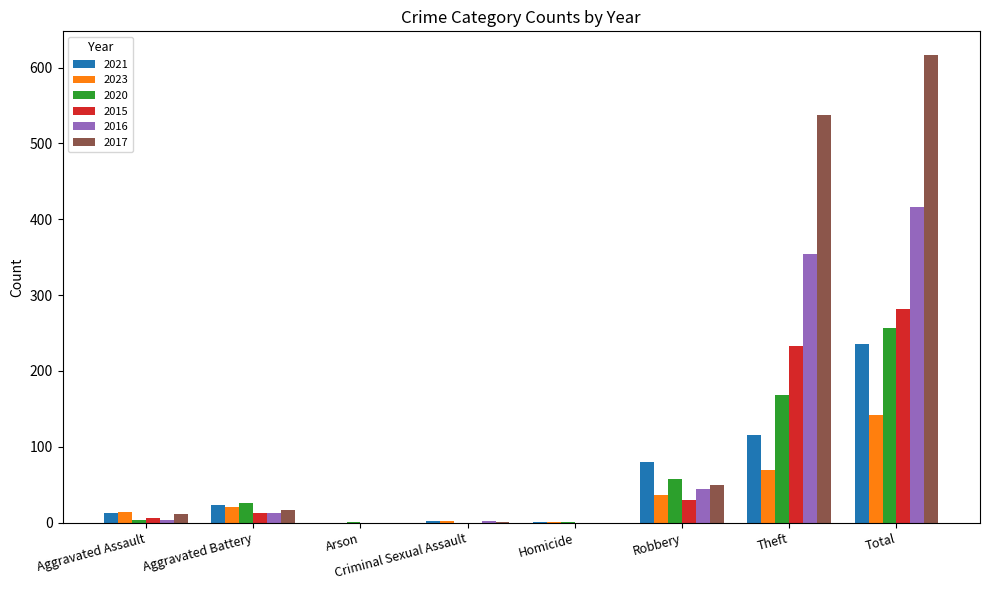

The 2023 series shows 251 at Total. True or false?

False